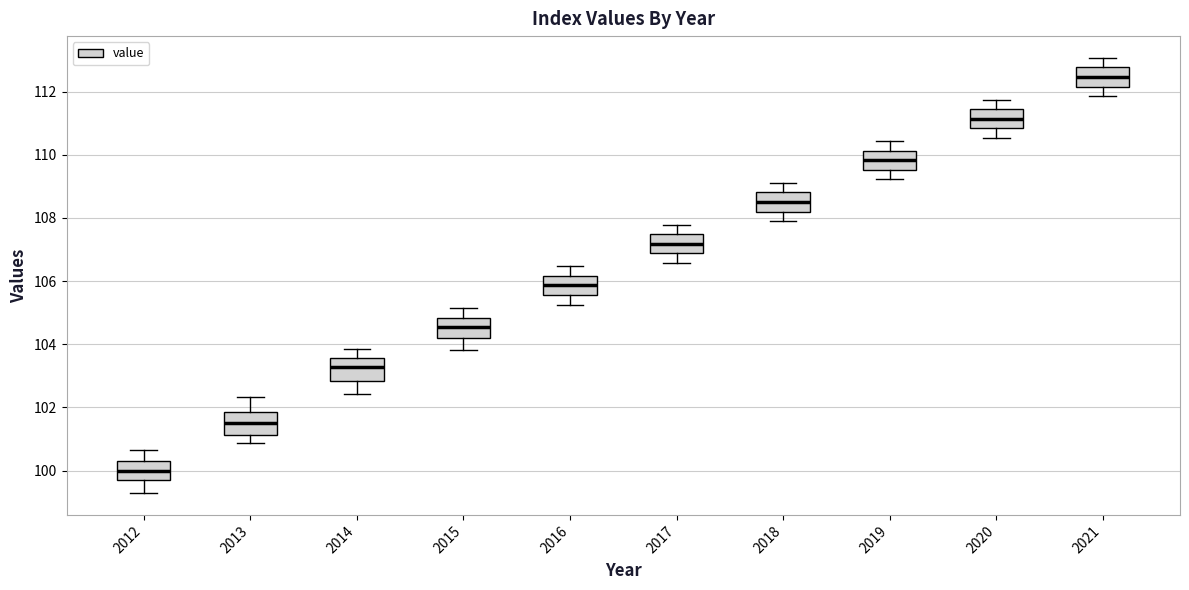

Reading left to right, read every box against the y-axis: the position of its median line, the range the box covers, and the ends of its whiskers. The values are not printed on the chart, so give them approximately, as read against the axis.

2012: median 100.0, box 99.8 to 100.4, whiskers 99.2 to 100.6
2013: median 101.6, box 101.2 to 101.8, whiskers 100.8 to 102.4
2014: median 103.2, box 102.8 to 103.6, whiskers 102.4 to 103.8
2015: median 104.6, box 104.2 to 104.8, whiskers 103.8 to 105.2
2016: median 105.8, box 105.6 to 106.2, whiskers 105.2 to 106.4
2017: median 107.2, box 106.8 to 107.4, whiskers 106.6 to 107.8
2018: median 108.6, box 108.2 to 108.8, whiskers 108.0 to 109.2
2019: median 109.8, box 109.6 to 110.2, whiskers 109.2 to 110.4
2020: median 111.2, box 110.8 to 111.4, whiskers 110.6 to 111.8
2021: median 112.4, box 112.2 to 112.8, whiskers 111.8 to 113.0